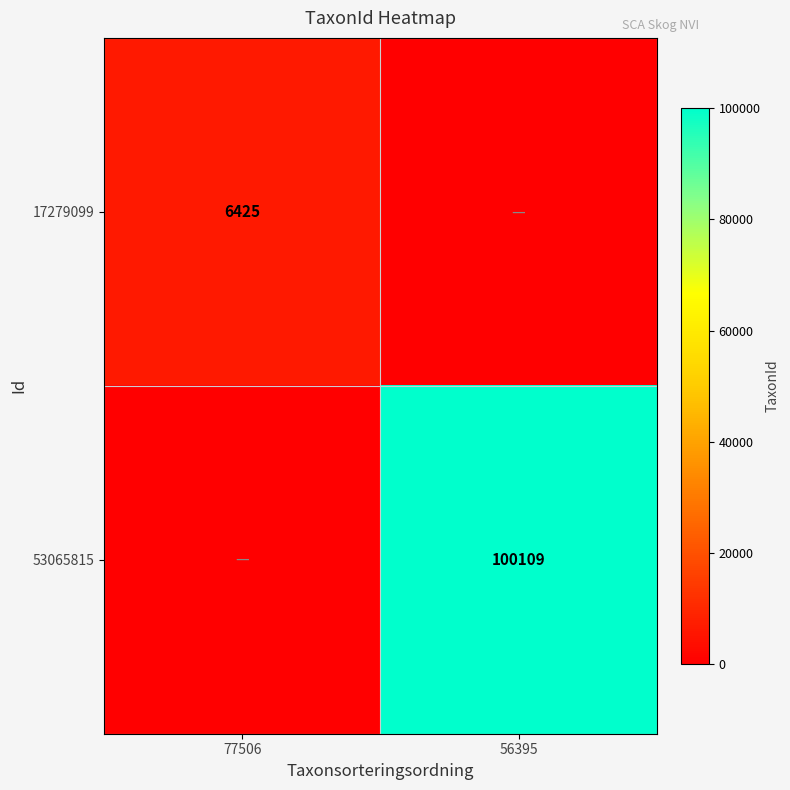

Between 77506 and 56395, which is larger?

77506